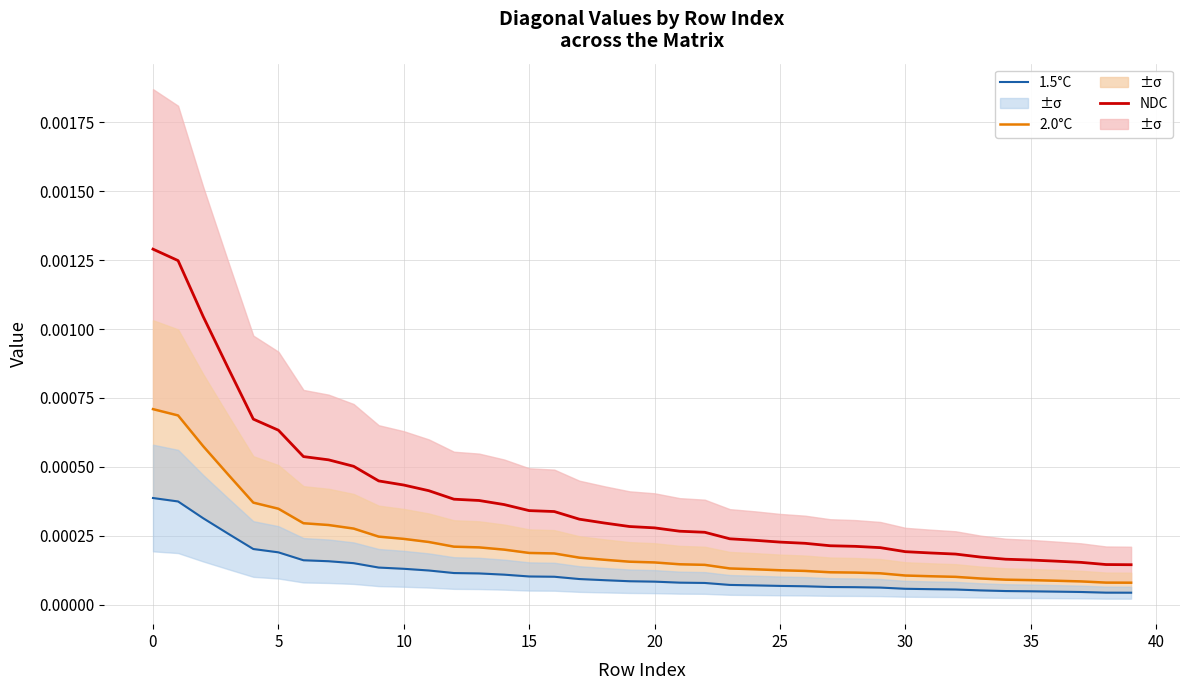

What is the label of the 37th point from the left?

36